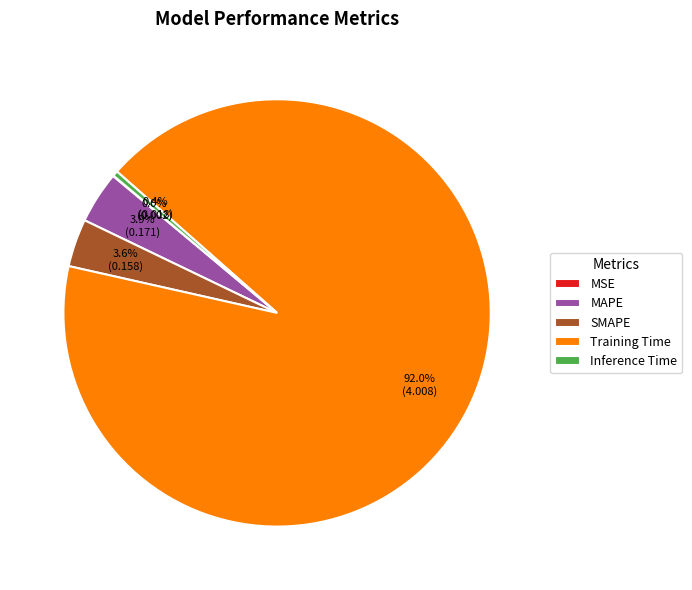

What is the largest slice in the pie chart?

Training Time